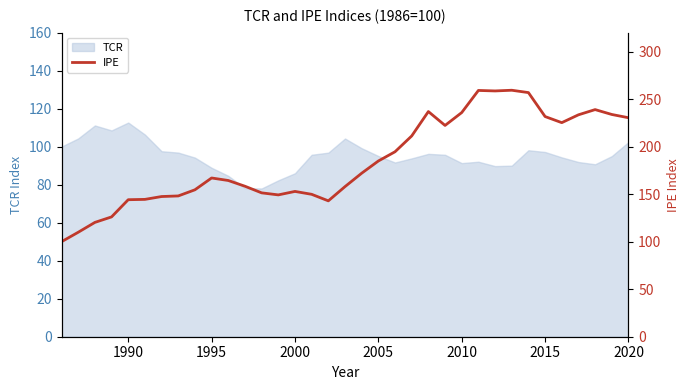

How many values exceed 167?

18